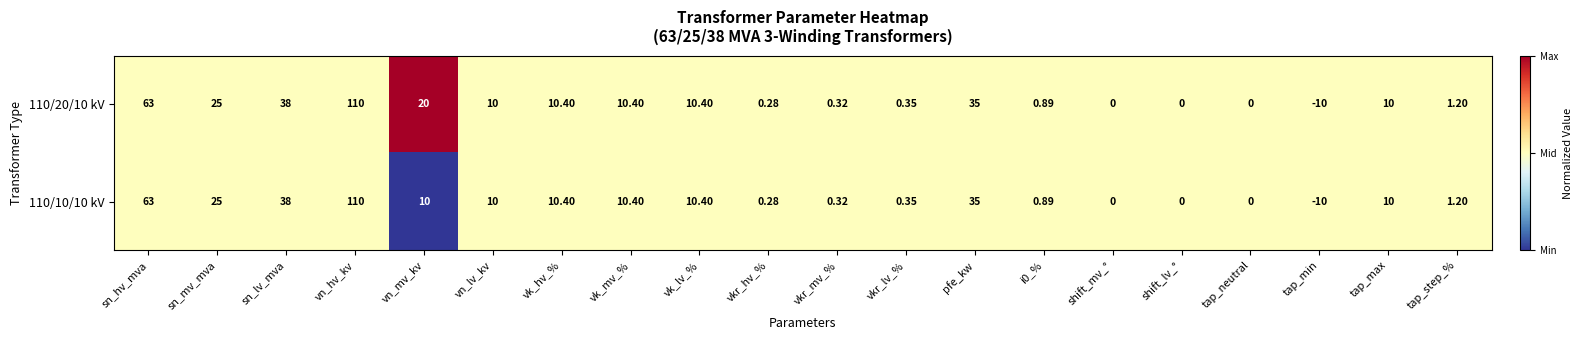

Where is 110/20/10 kV nearest to the value 50?

sn_lv_mva